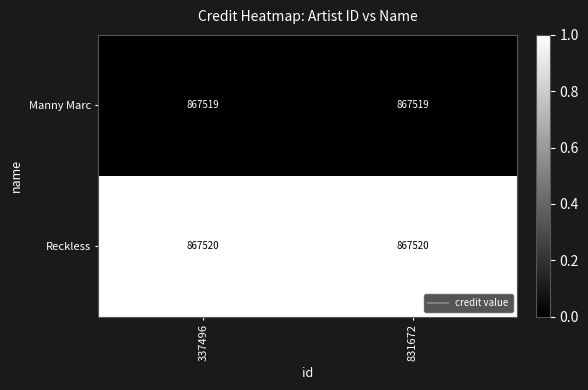

Reading right to left, list all the values displayed in this chart.

Manny Marc: 867519	867519
Reckless: 867520	867520